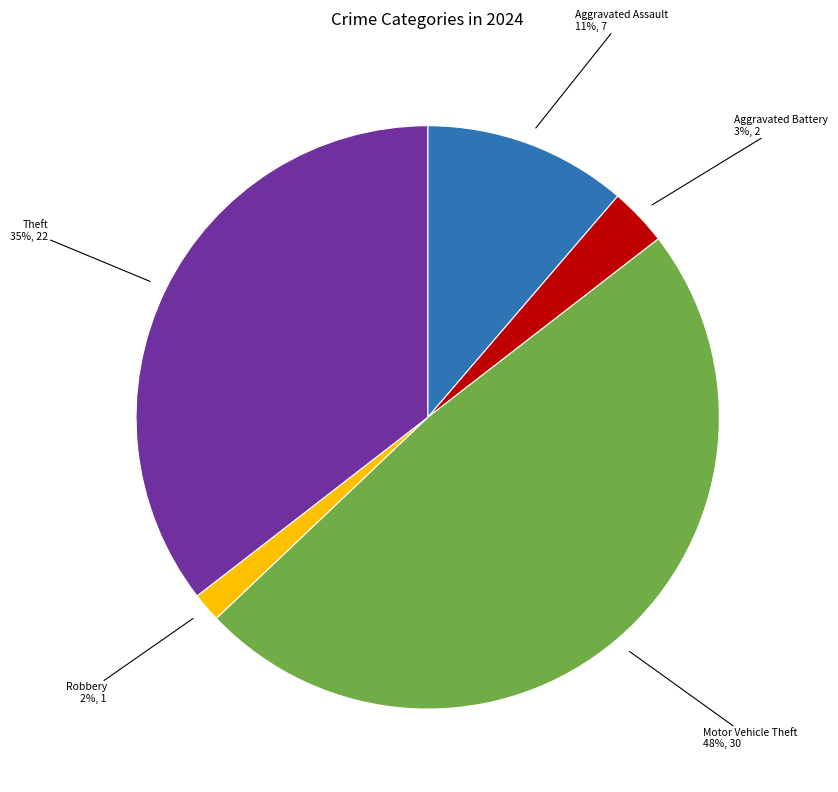

Is there a majority slice in this chart?

No